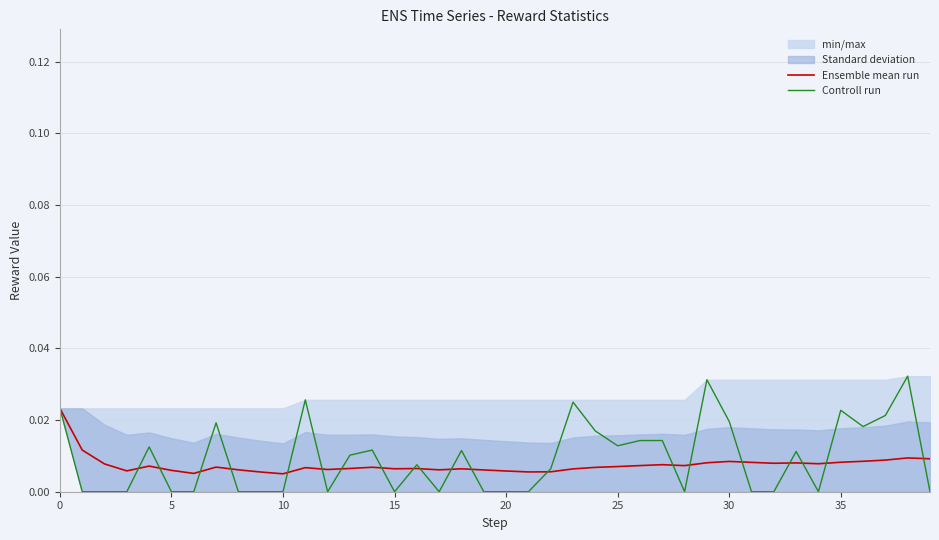

Rank the series at 15 from highest to lowest value.

Ensemble mean run, Controll run